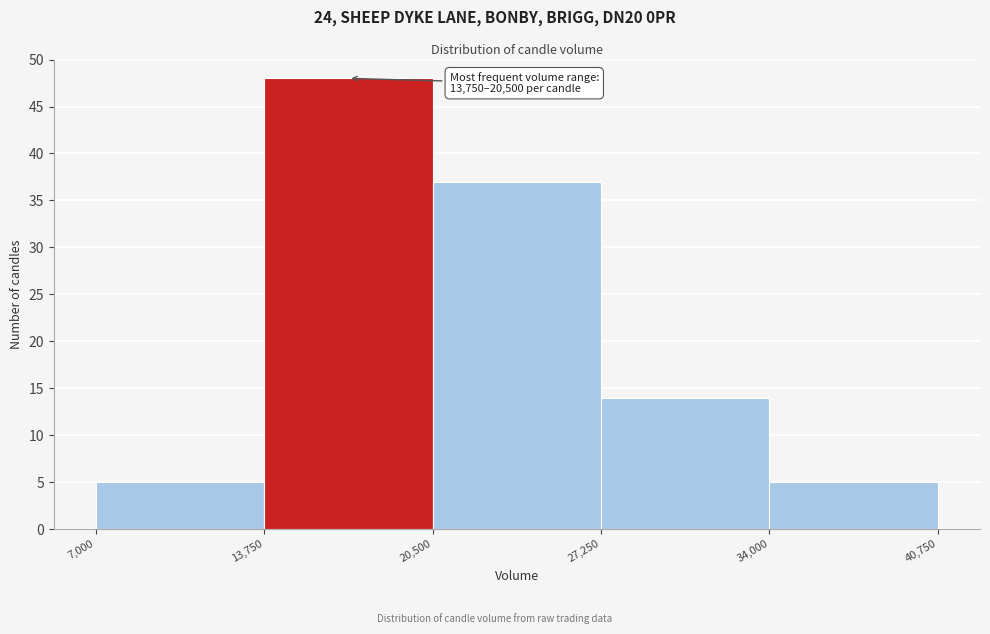

Over which range of the x-axis is the bar tallest?

13,750 to 20,500